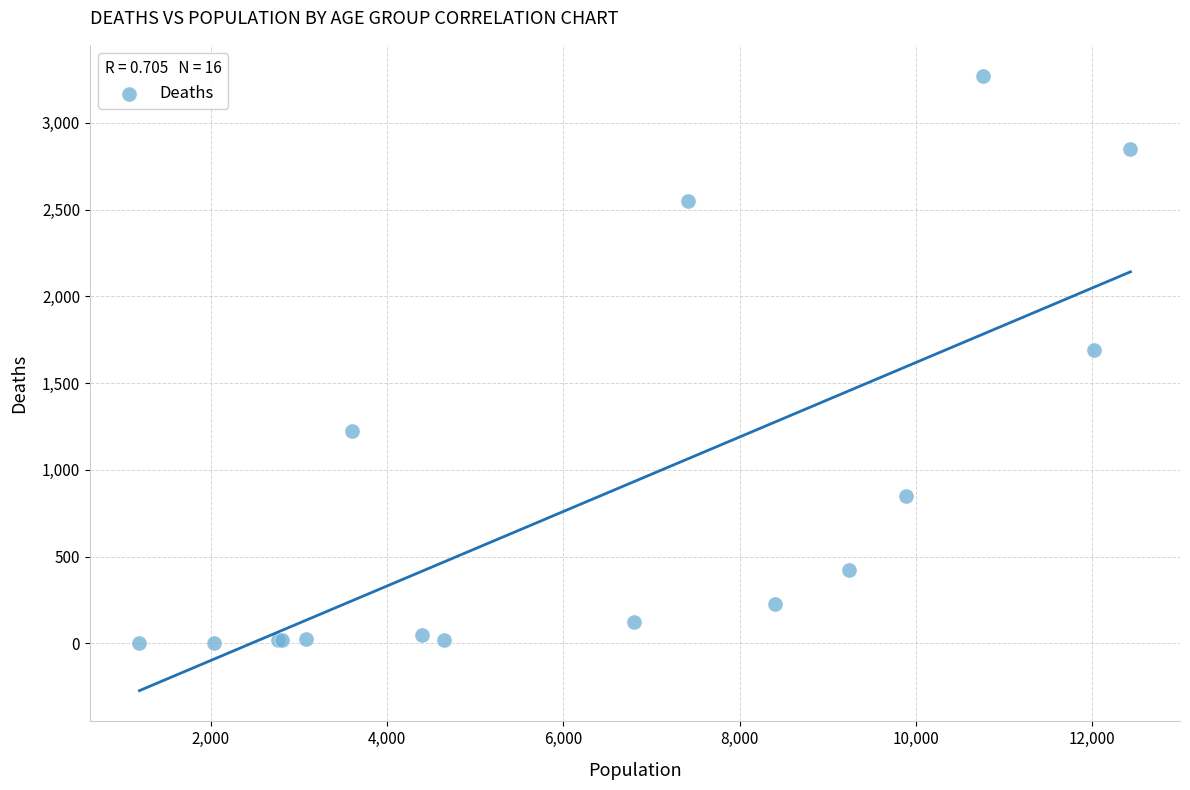

What Y value in the scatter plot is closest to 1638?

1690